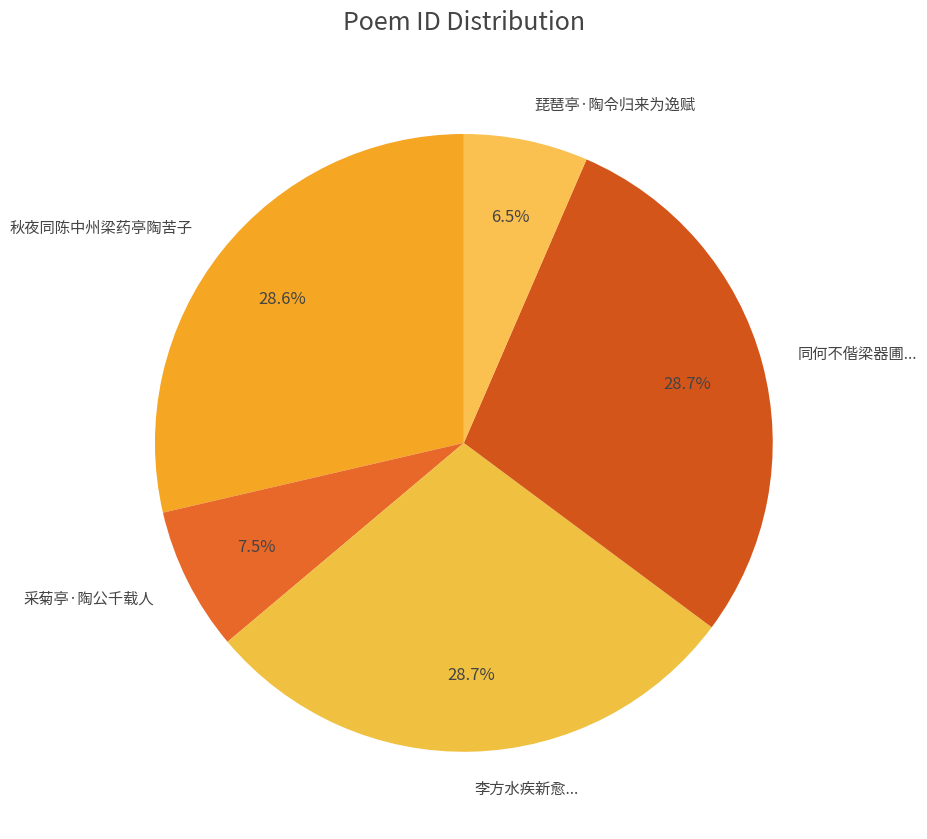

Which has a higher value, 采菊亭·陶公千载人 or 秋夜同陈中州梁药亭陶苦子?

秋夜同陈中州梁药亭陶苦子